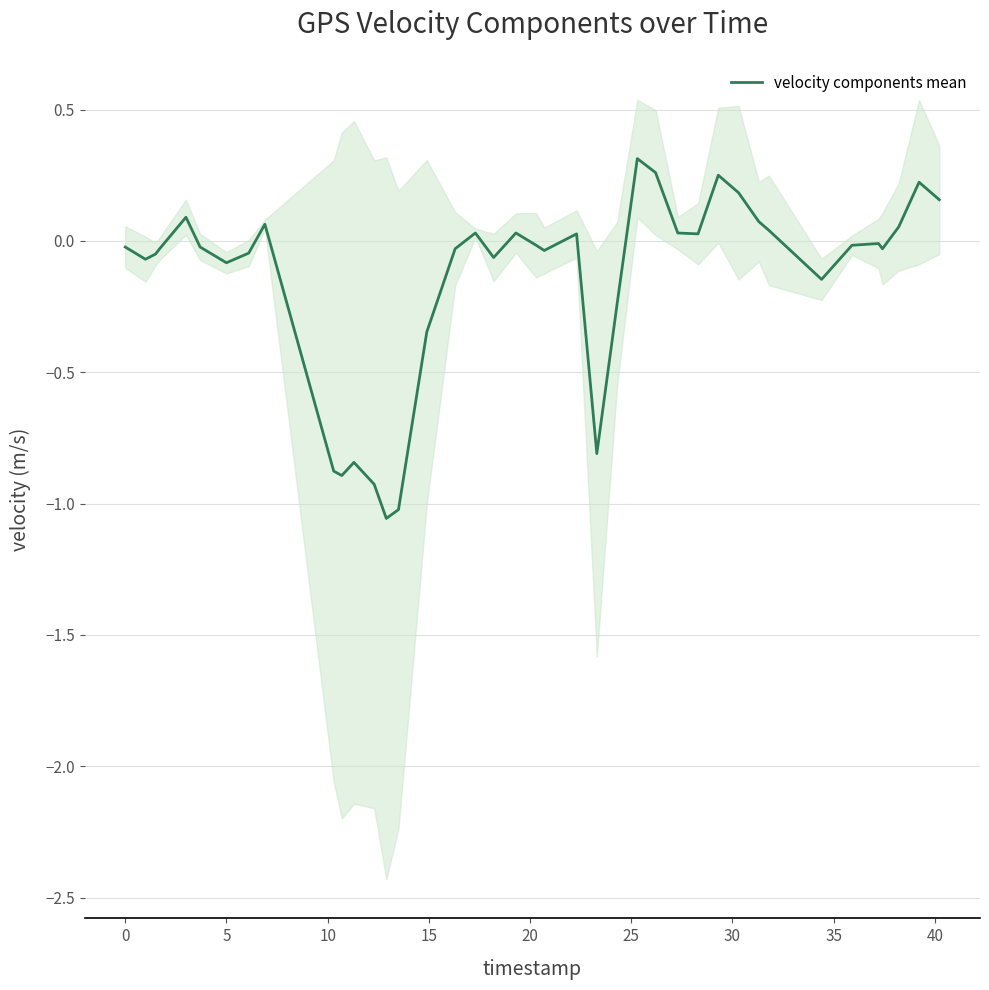

What is the average value?

-0.1